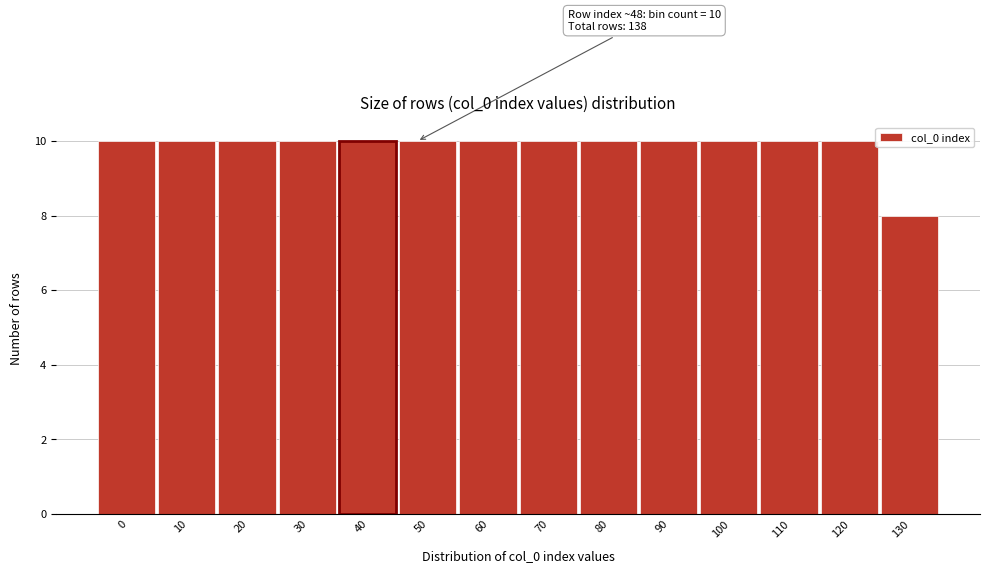

Reading right to left, transcribe all the data shown in this chart.

8	10	10	10	10	10	10	10	10	10	10	10	10	10